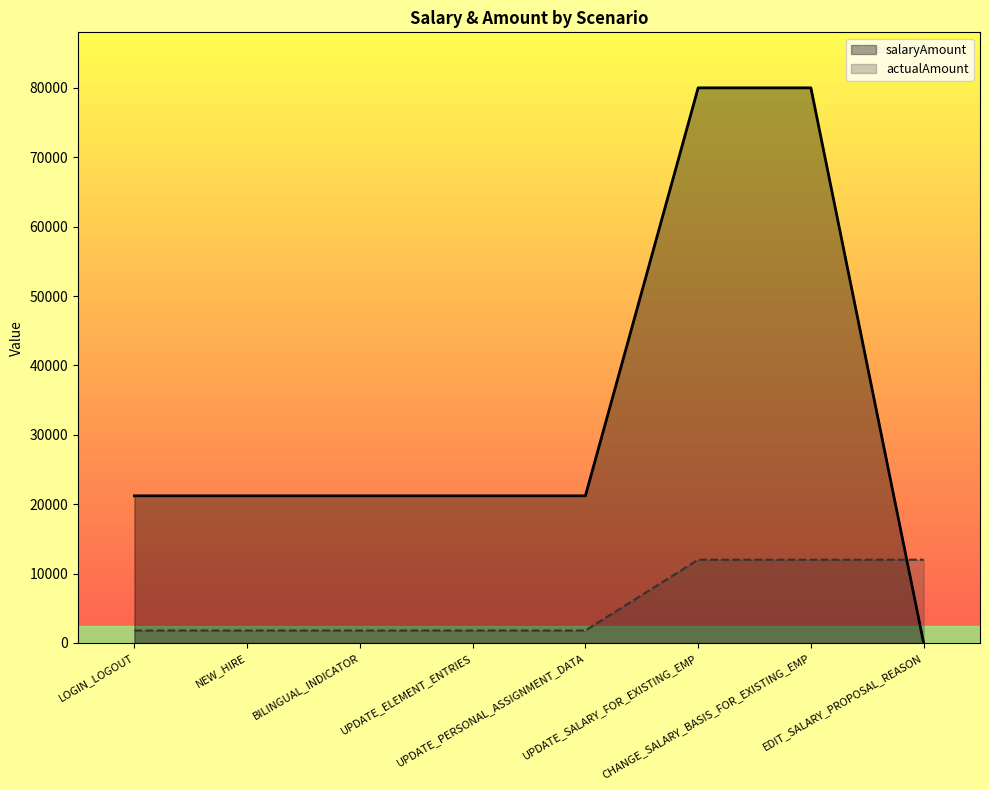

How many actualAmount values are between 1800 and 12000?

8